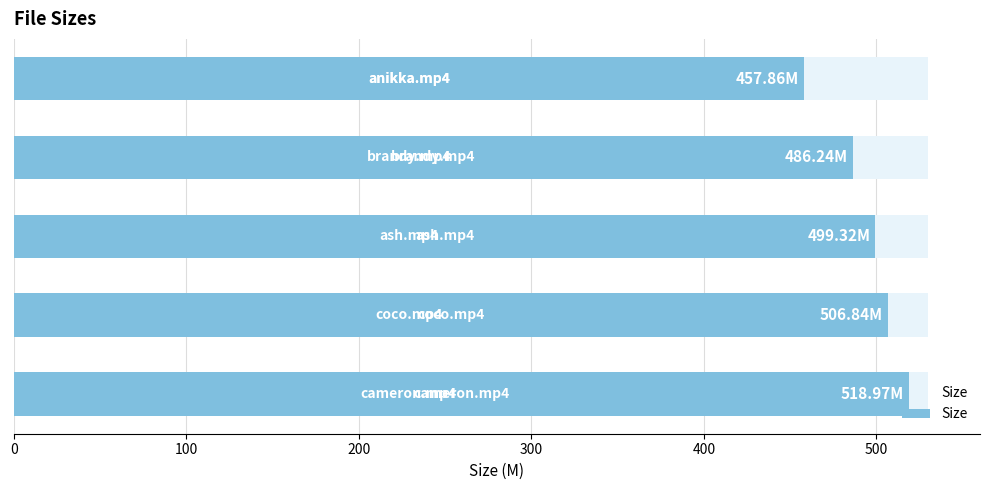

What is the ratio of the value at 0 to the value at 300?

1.1